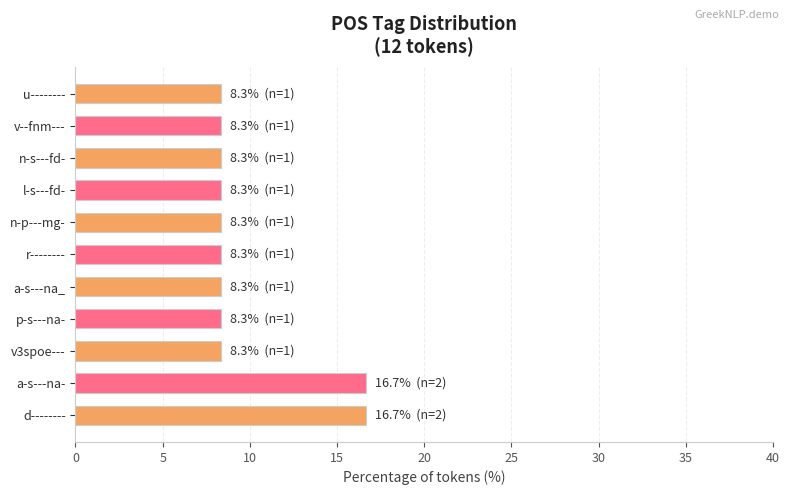

What value does the data have at v--fnm---?

8.3